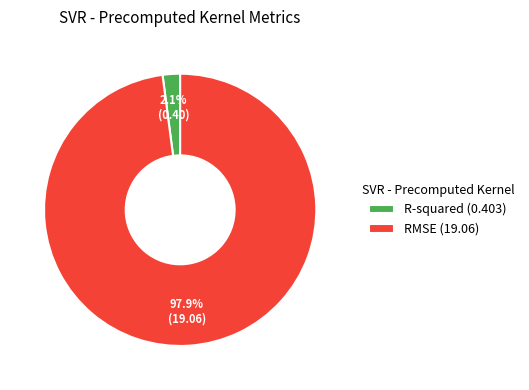

How many slices are in this pie chart?

2